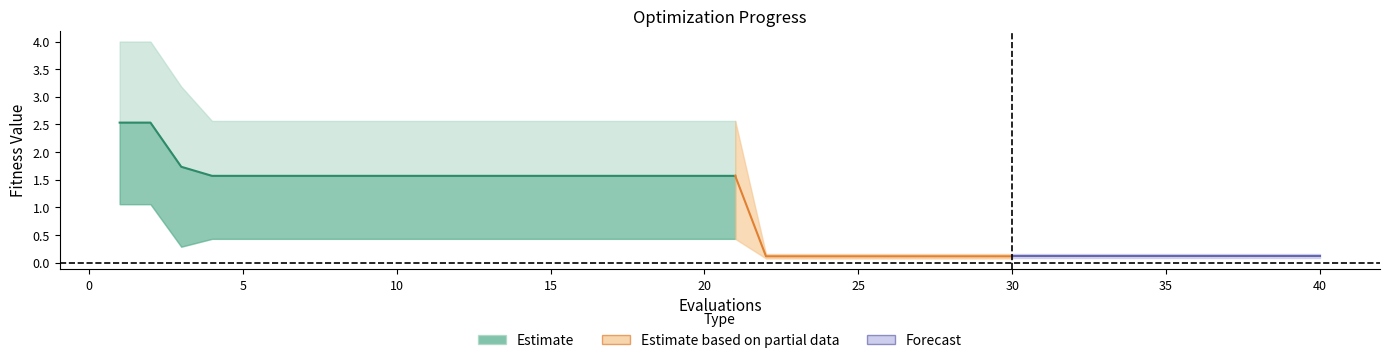

True or false: worst and mean cross at least once.

False